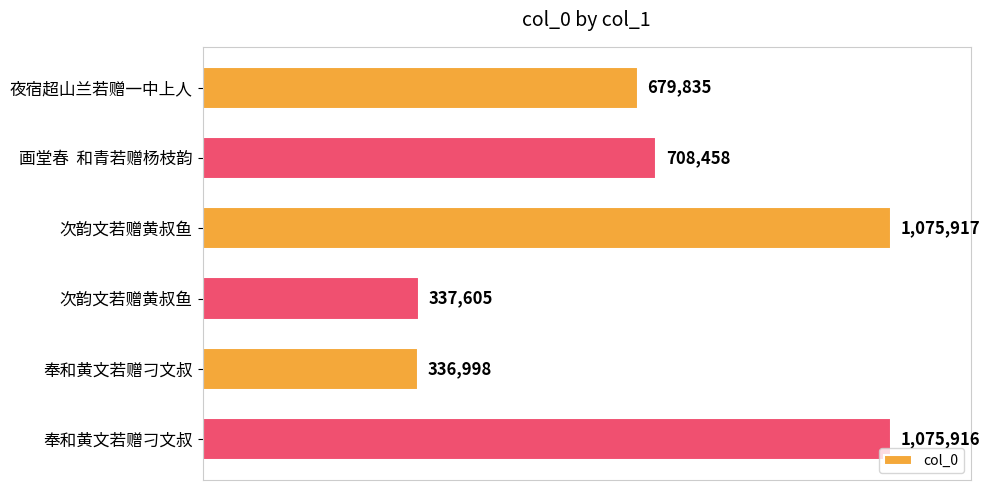

Are the bars horizontal?

Yes